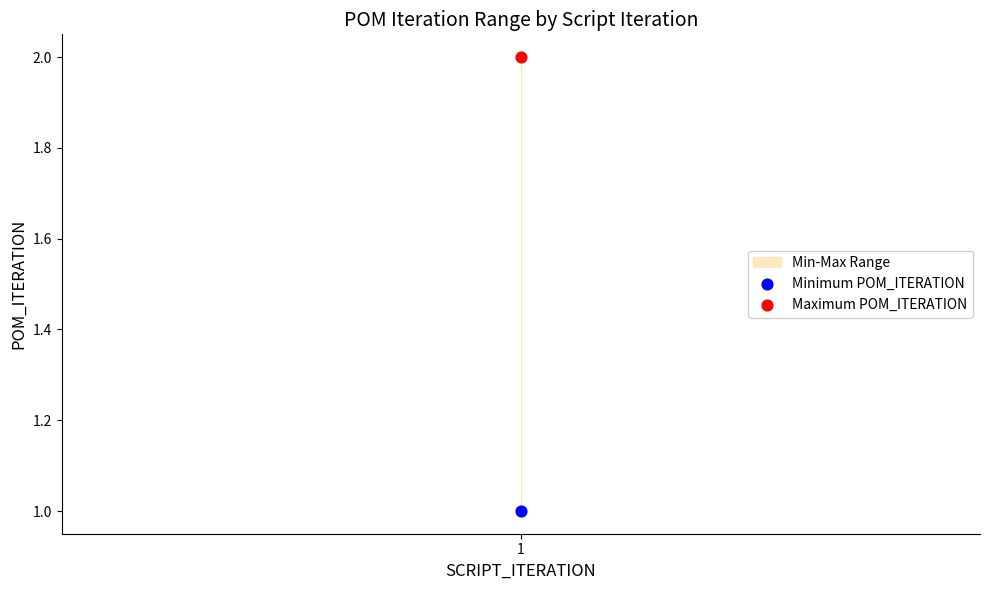

List the coordinates of all points in the Minimum POM_ITERATION series as (X, Y) pairs, reading left to right.

(1, 1)